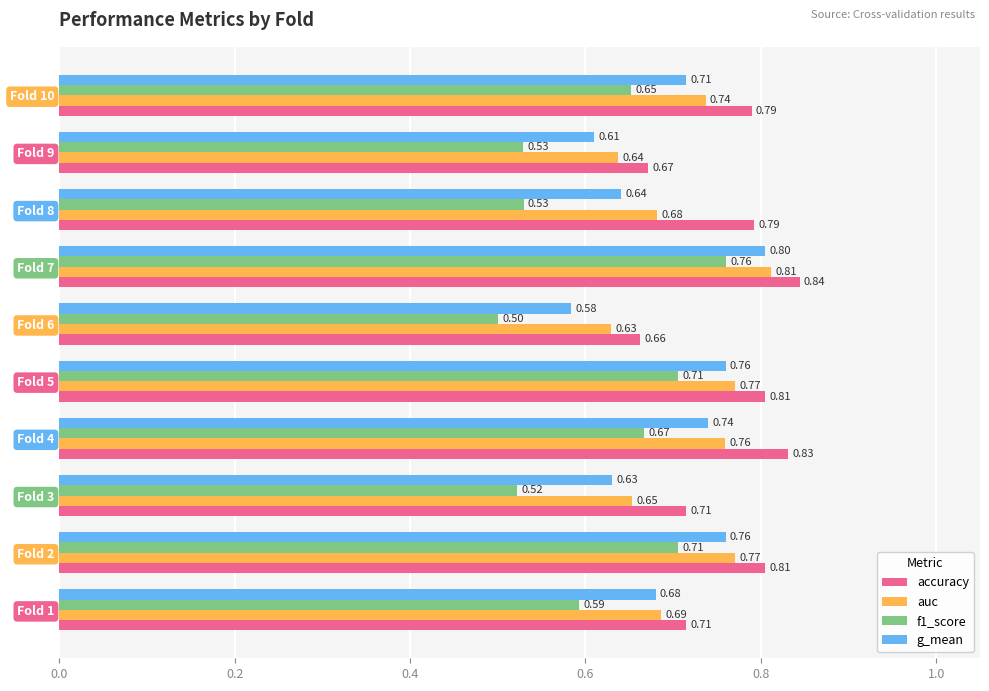

What is the highest value of the g_mean series?

0.8